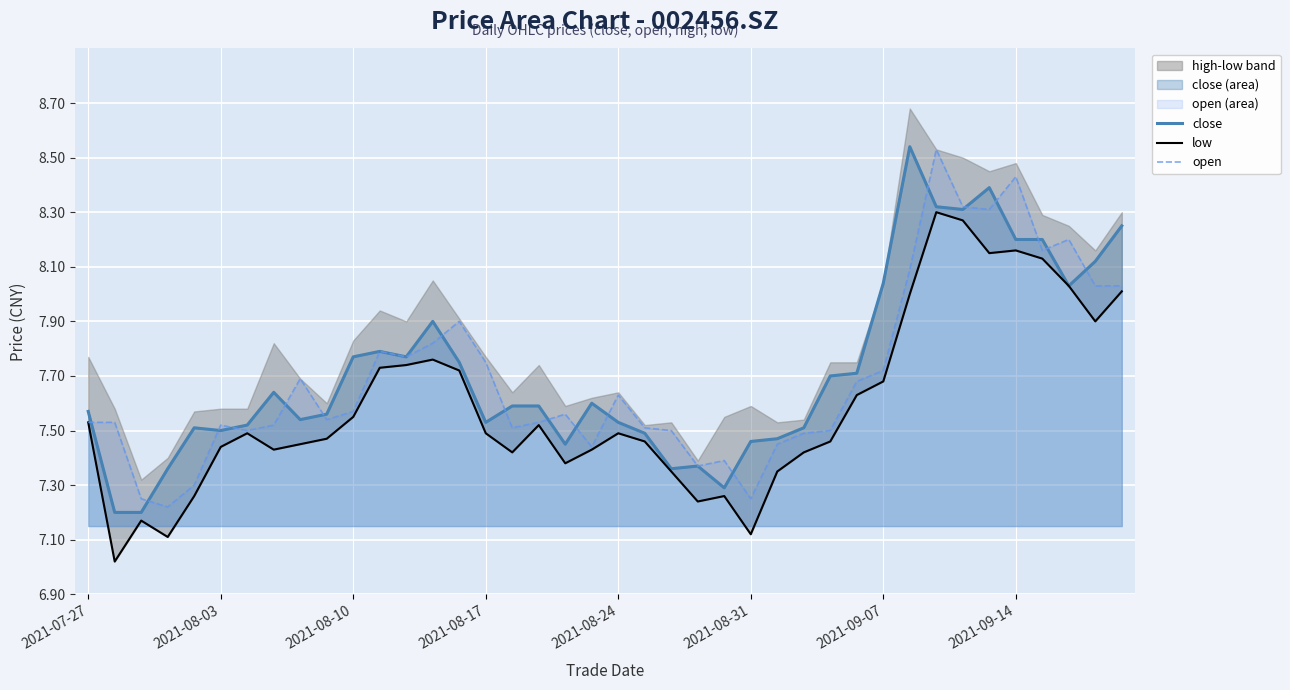

What is the sum of the close values at 2021-09-14 and 12?

15.4